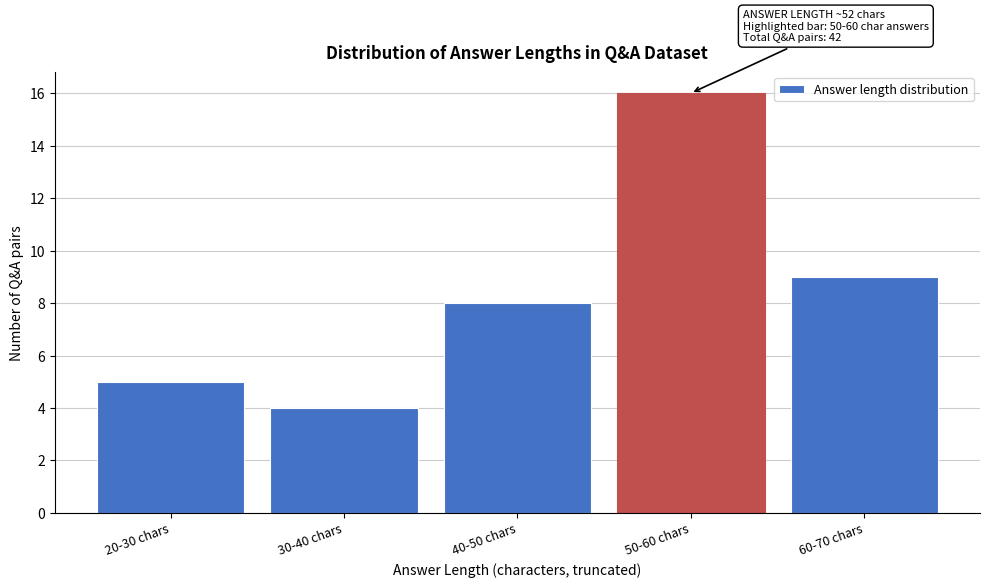

Reading left to right, transcribe all the data shown in this chart.

5	4	8	16	9